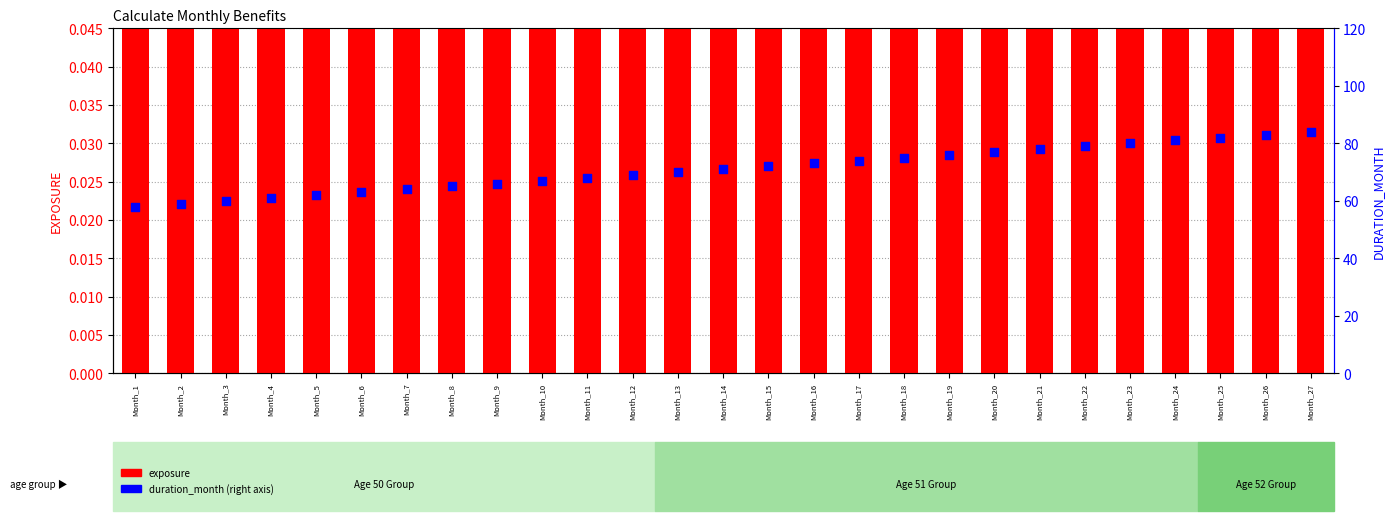

Which series contains the highest Y value?

duration_month (right)